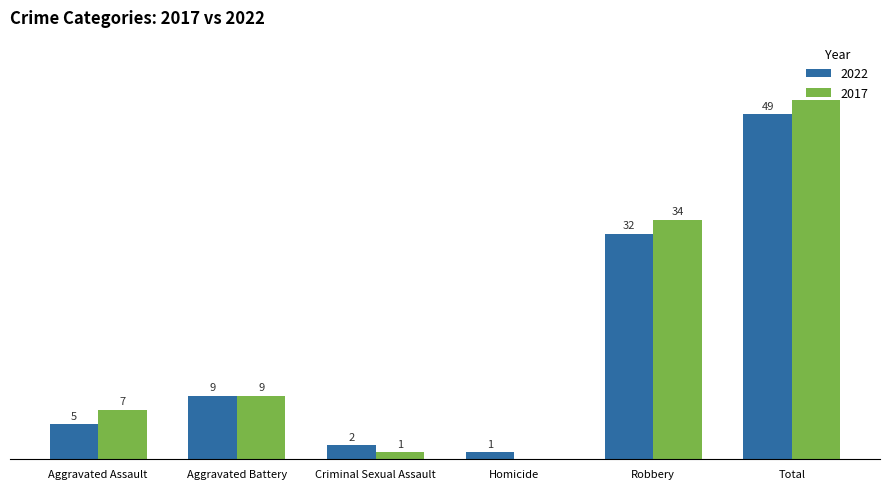

At which label is 2017 closest to 25?

Robbery